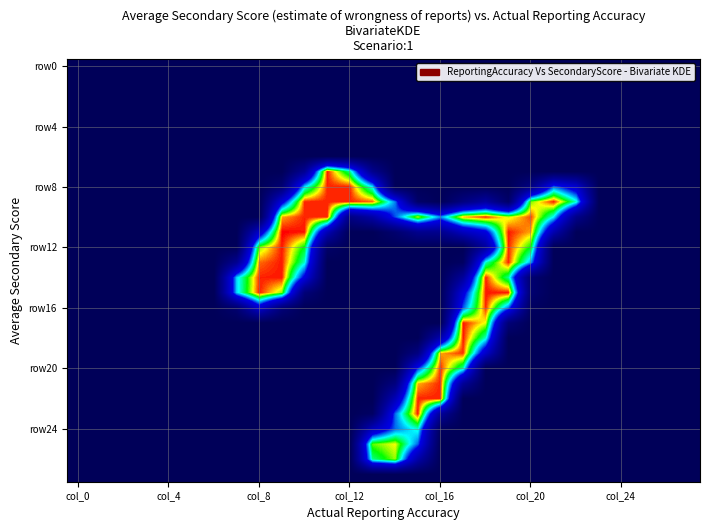

How many distinct data groups are displayed?

28